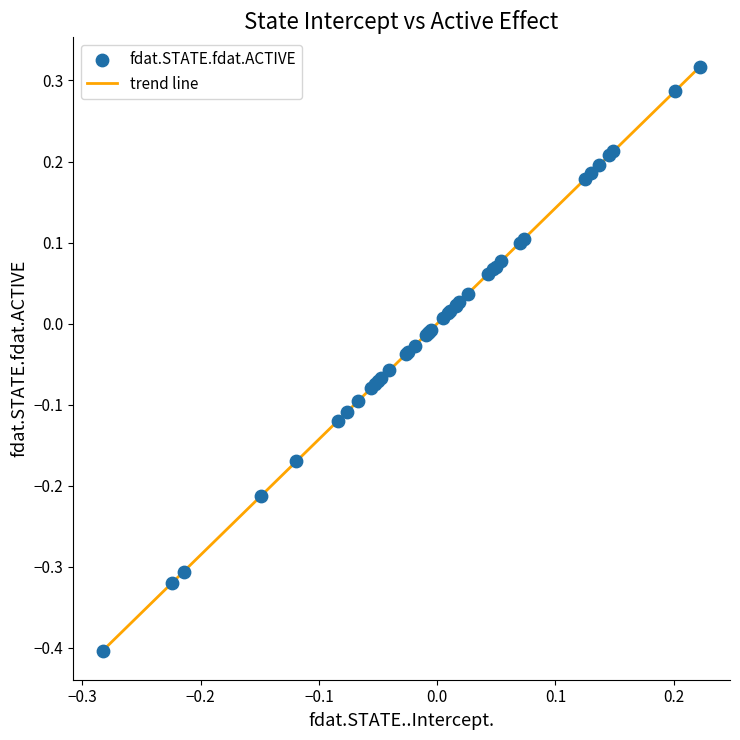

What is the smallest value displayed?

-0.4